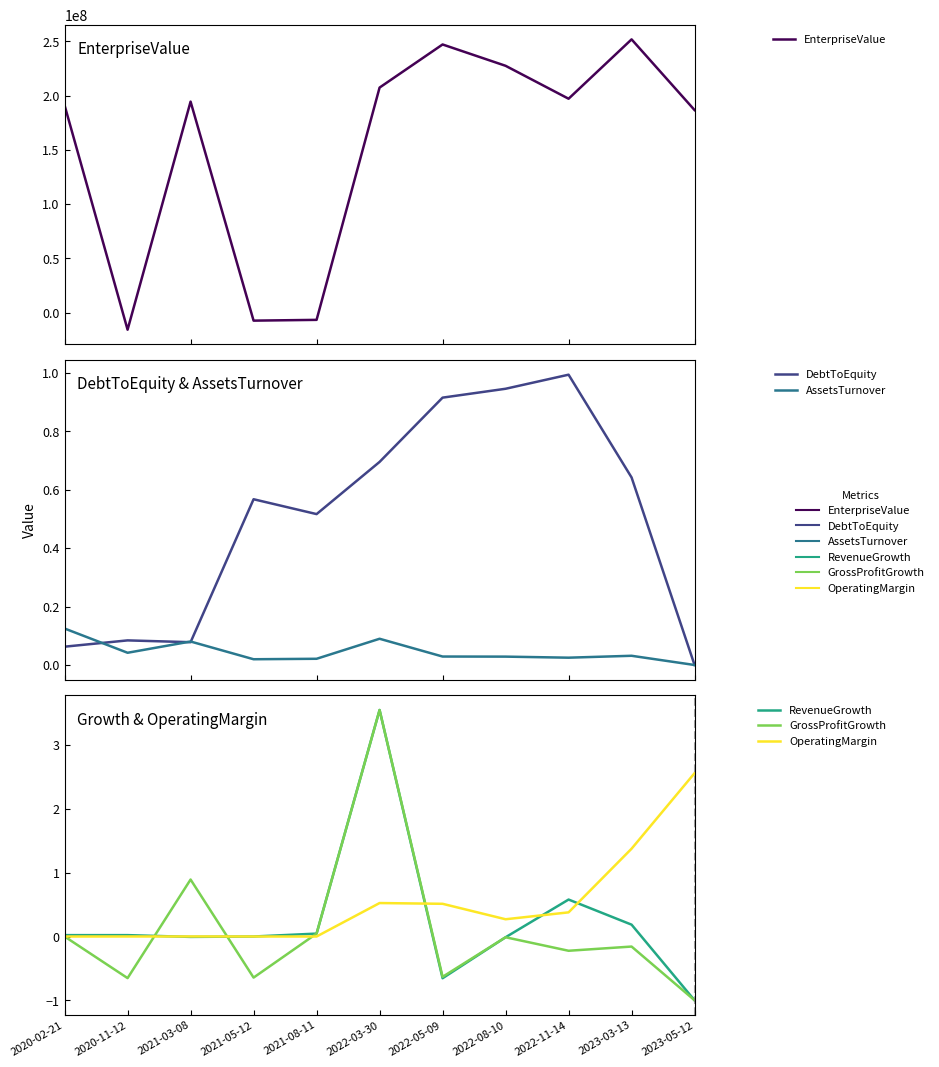

Where is OperatingMargin nearest to the value 1?

2023-03-13